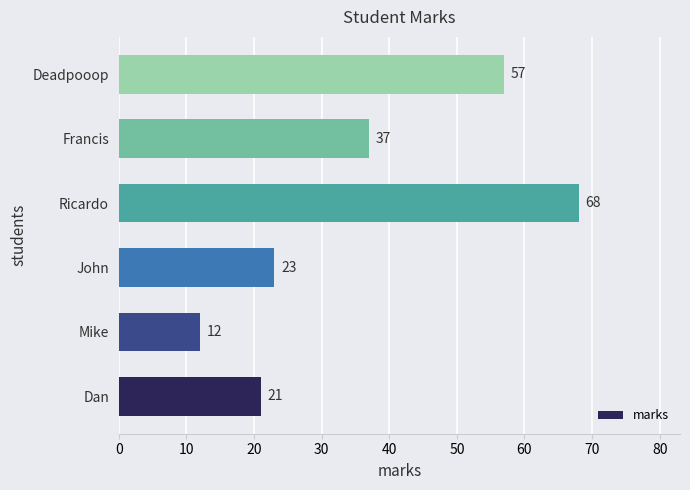

What is the difference between the maximum and minimum values?

56